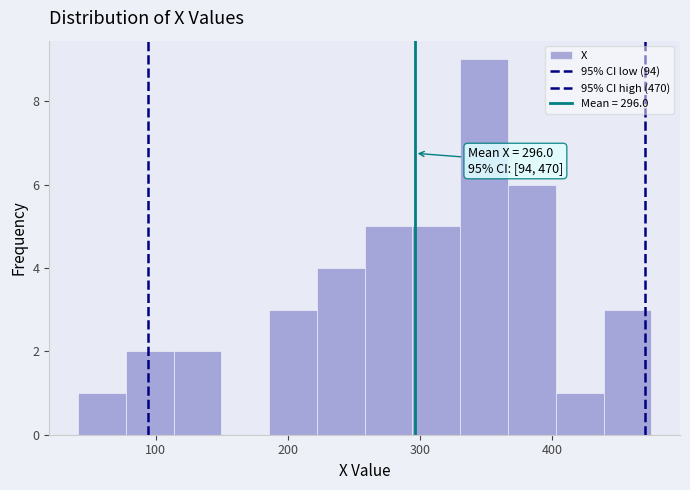

Around what value on the x-axis is the tallest bar? Give the approximate position of its centre, as read against the axis.

350